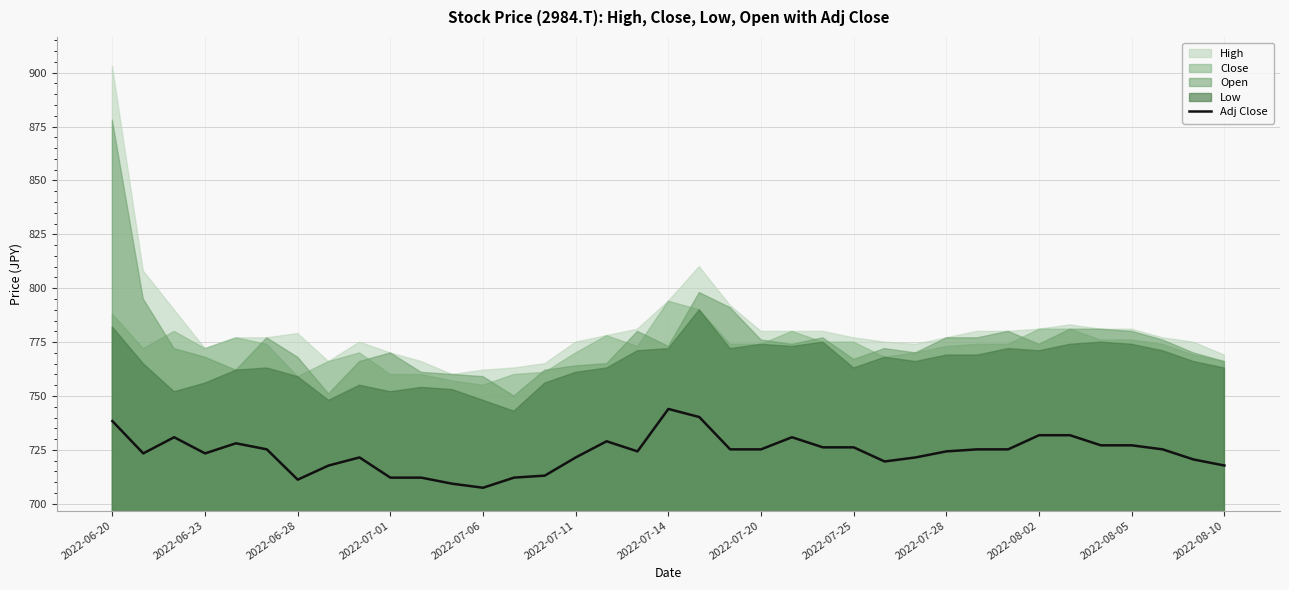

What is the highest value of the Adj Close series?

744.0